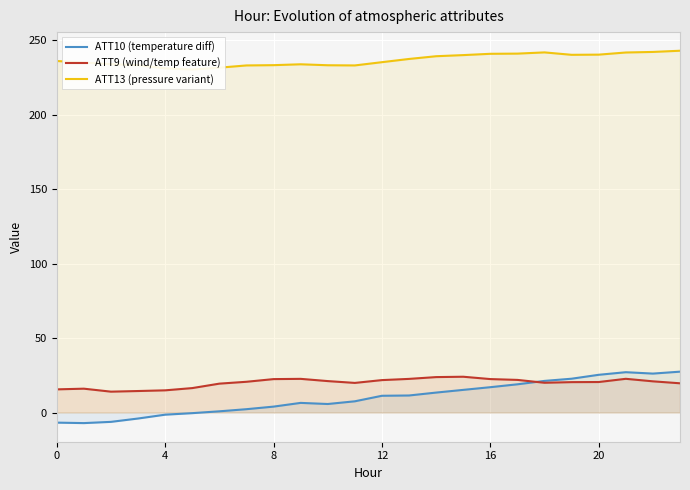

How many times do ATT10 (temperature diff) and ATT9 (wind/temp feature) cross each other?

1